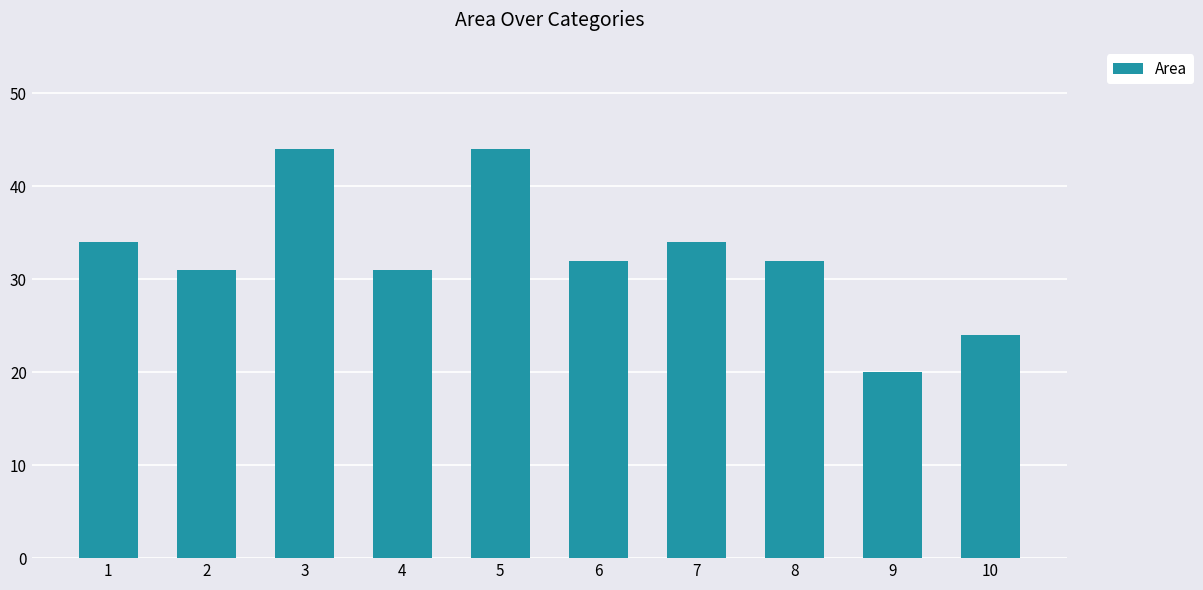

The value at 8 is 7. True or false?

False